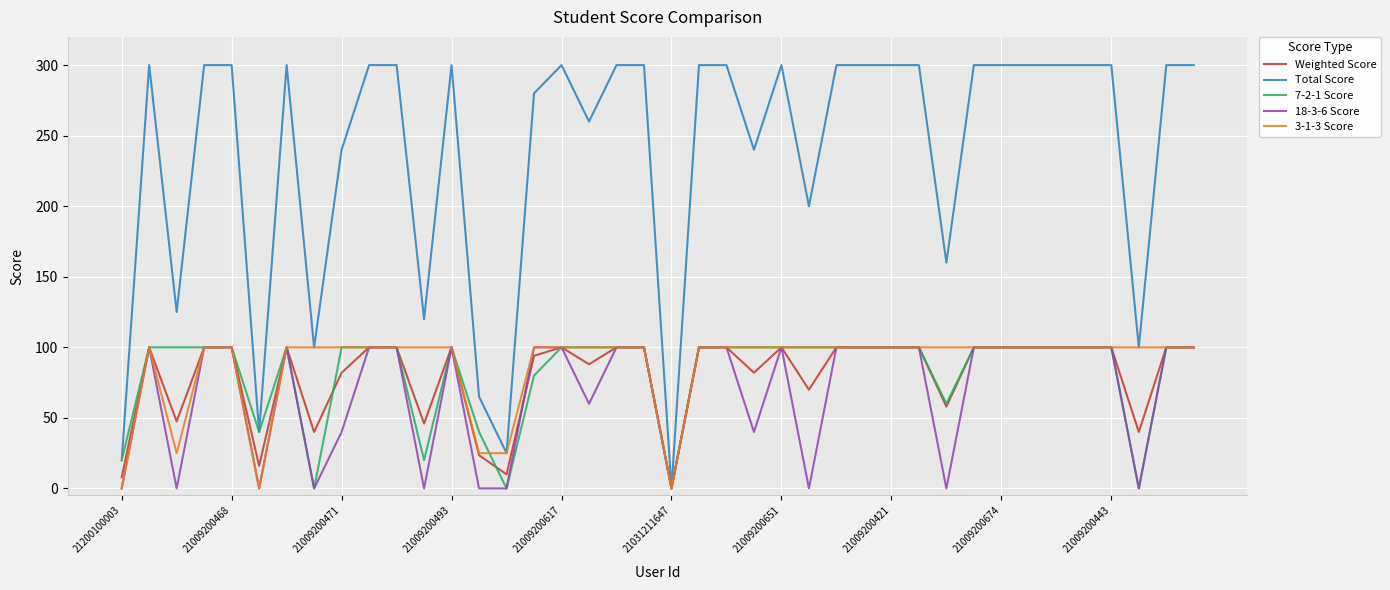

Which series has the largest total across all categories?

Total Score